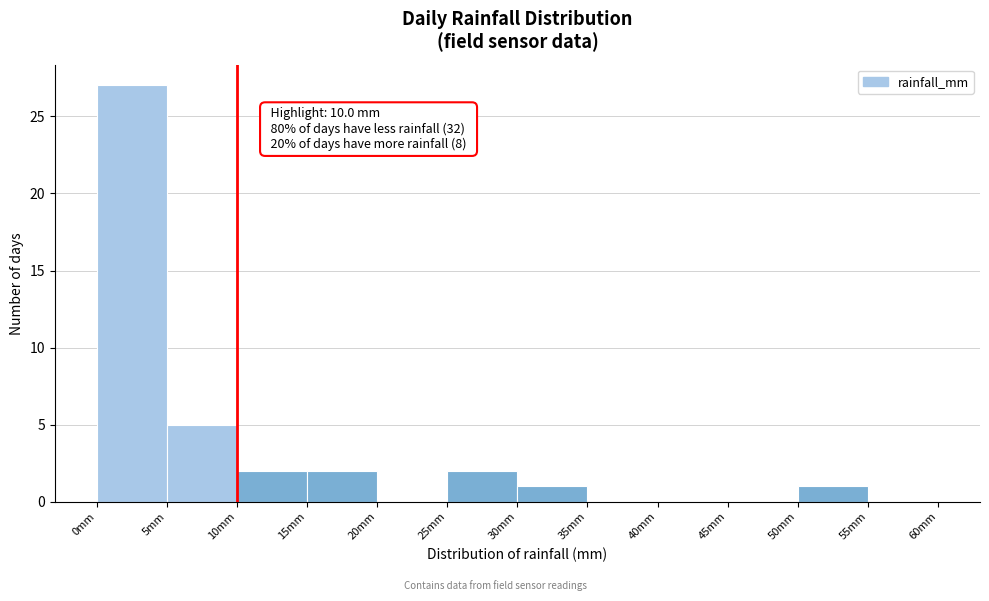

Which range on the x-axis has the tallest bar?

0 to 5